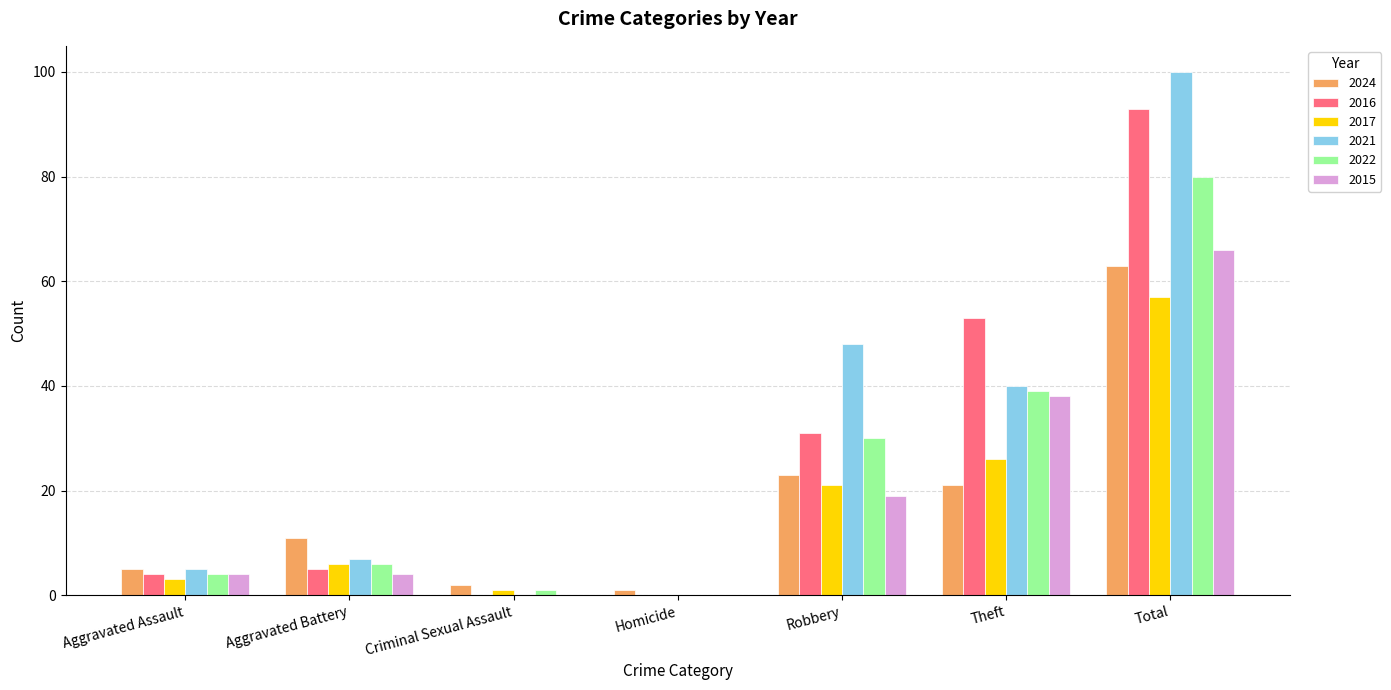

Count the number of categories in the chart.

7